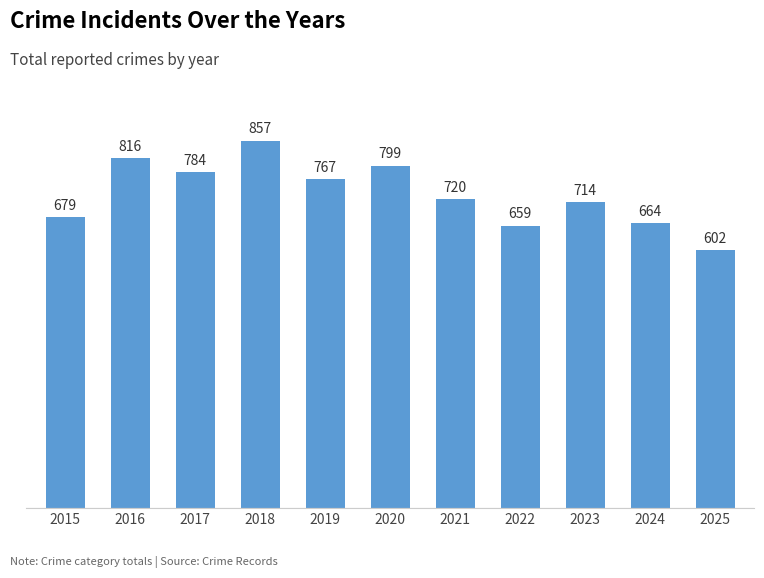

Between 2019 and 2020, which is larger?

2020